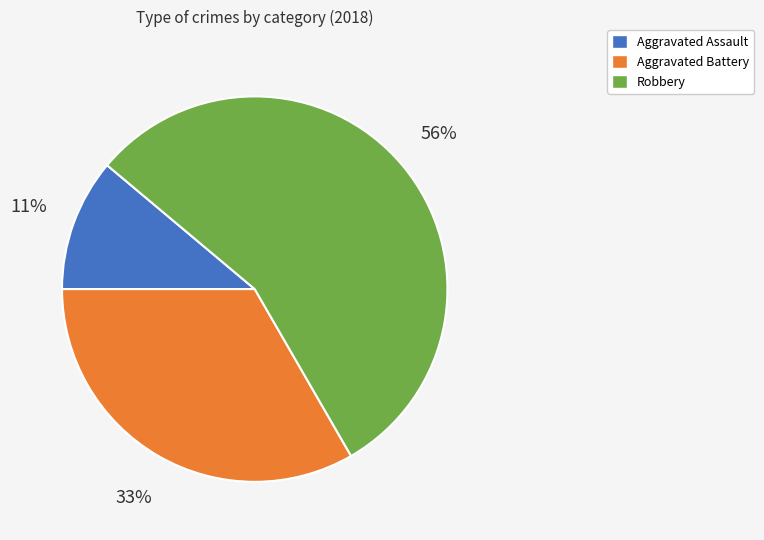

Which category accounts for the majority?

Robbery